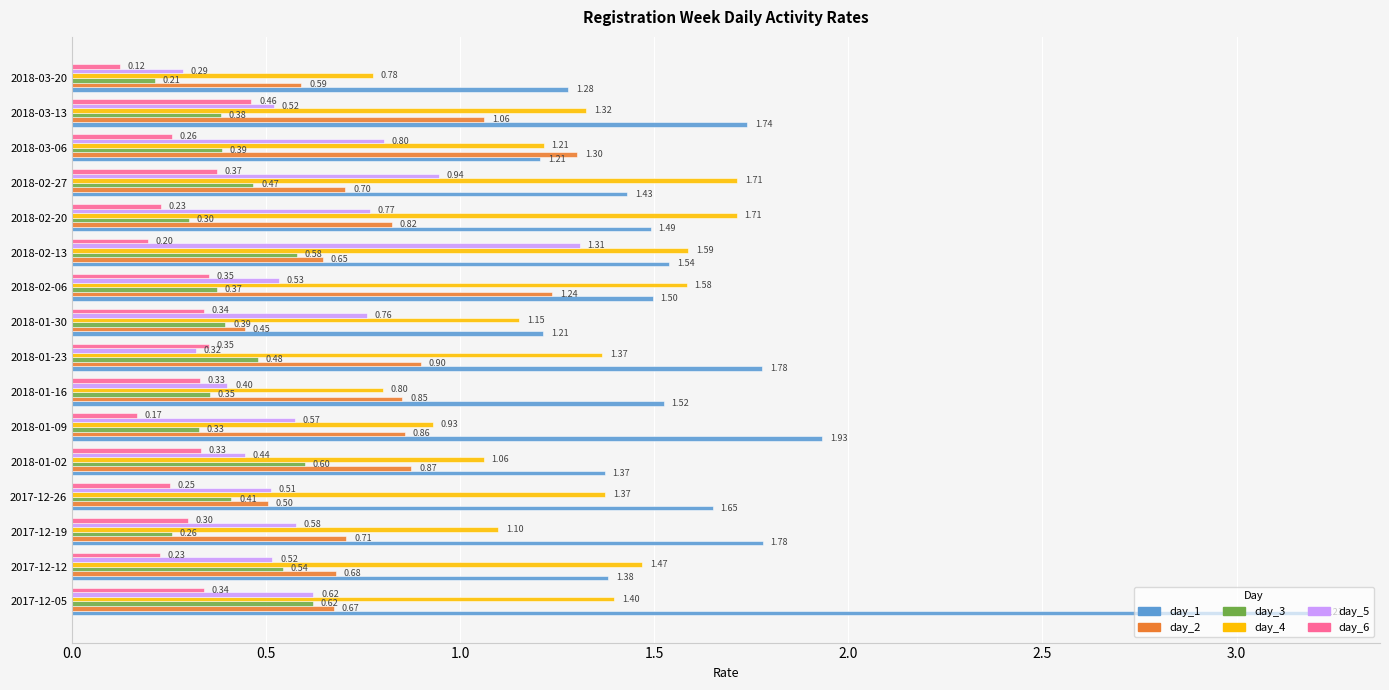

At which label does day_2 reach its peak?

2018-03-06